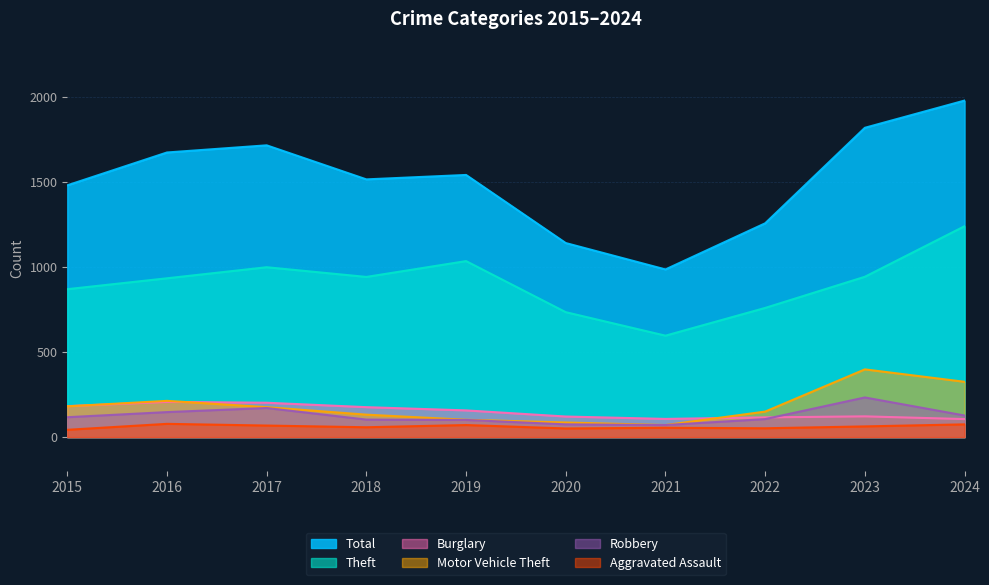

What is the greatest value displayed?

1977